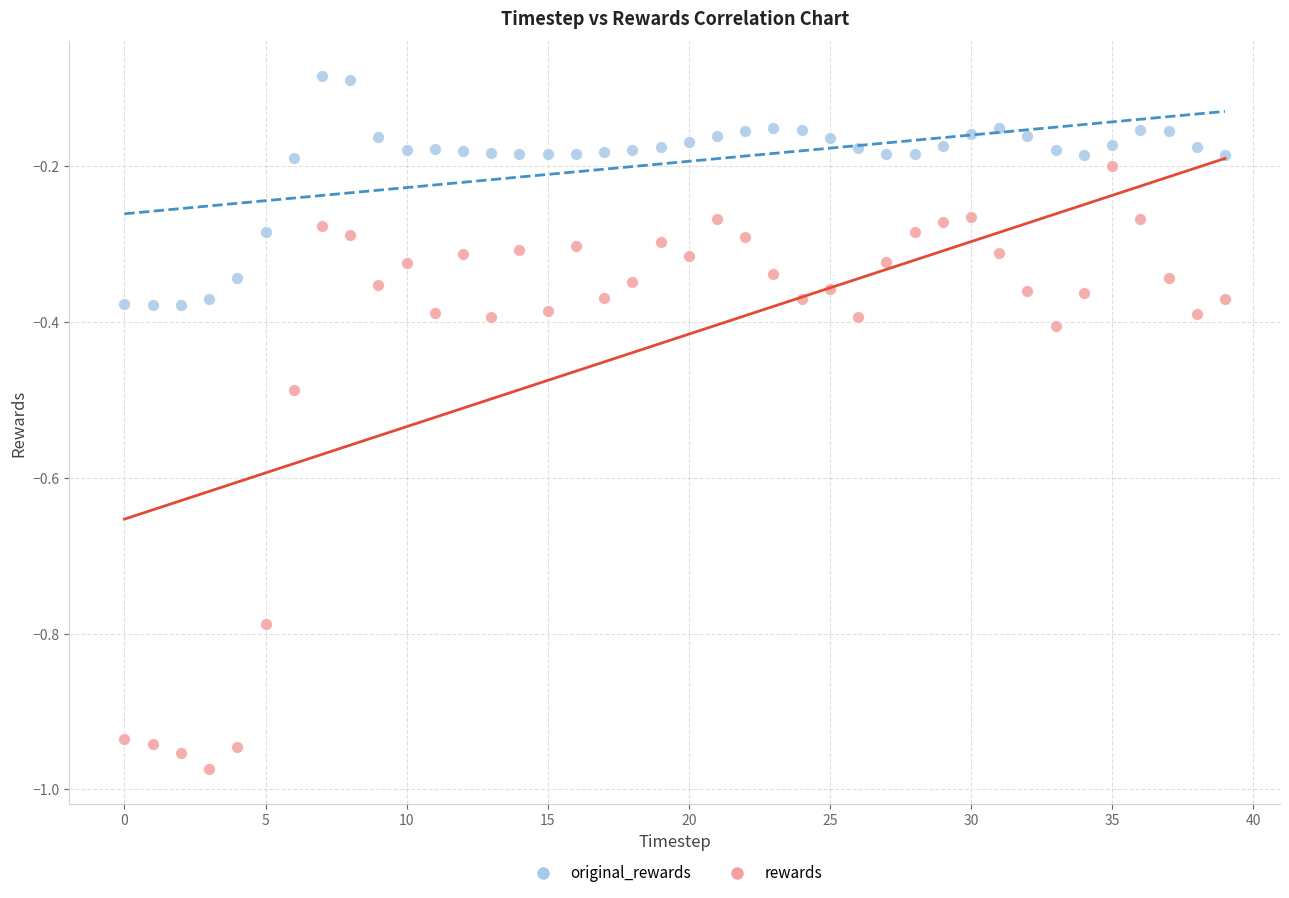

Which series contains the highest Y value?

original_rewards